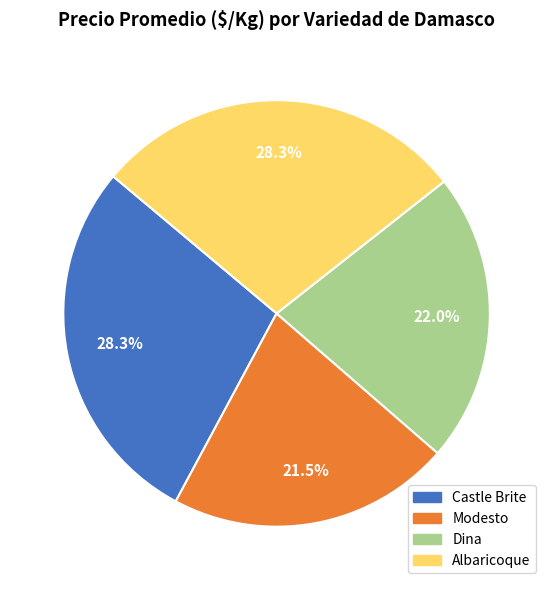

How many segments does this pie chart have?

4